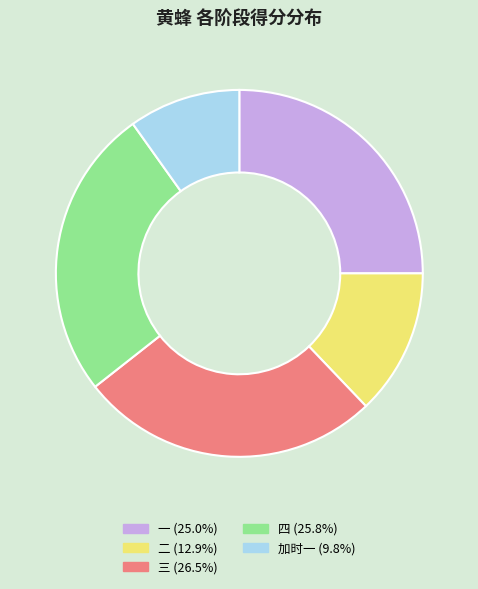

How many segments does this pie chart have?

5